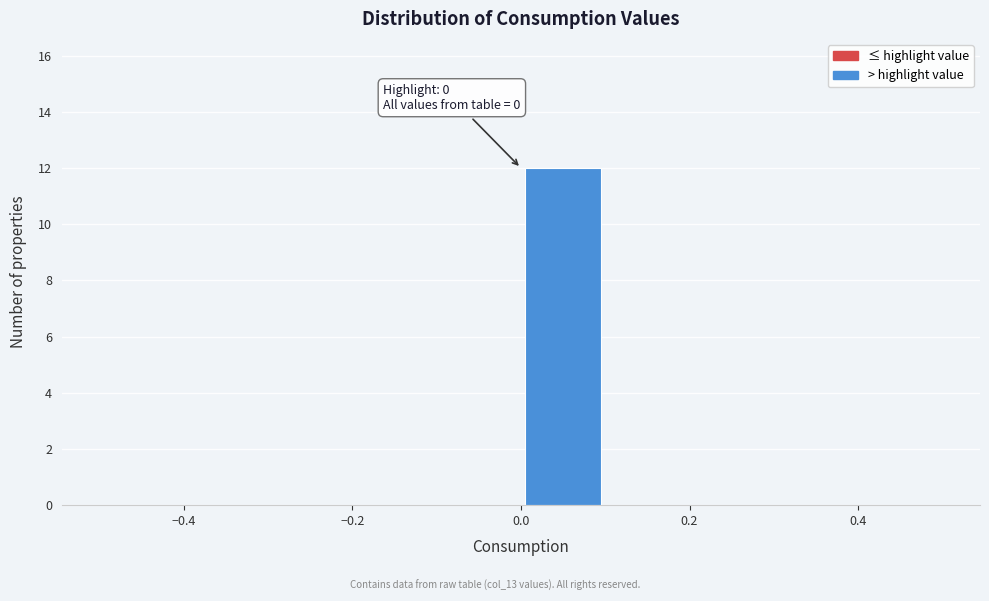

Over which range of the x-axis is the bar tallest?

0.0 to 0.1